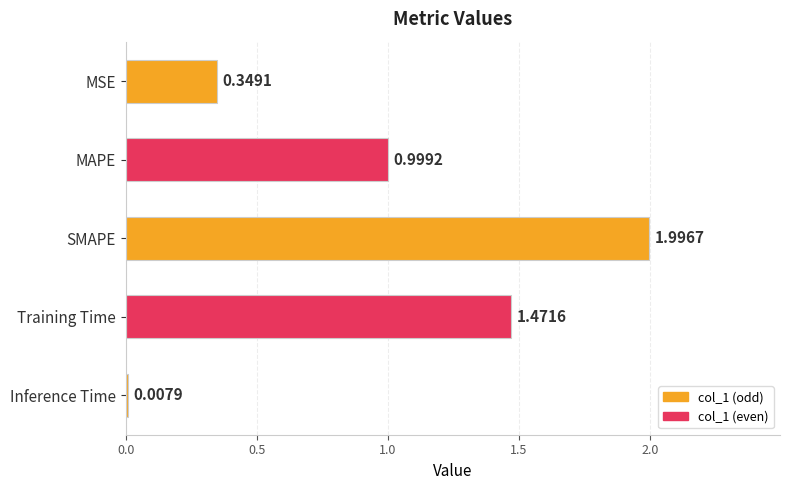

What is the sum of the values at SMAPE and Inference Time?

2.0